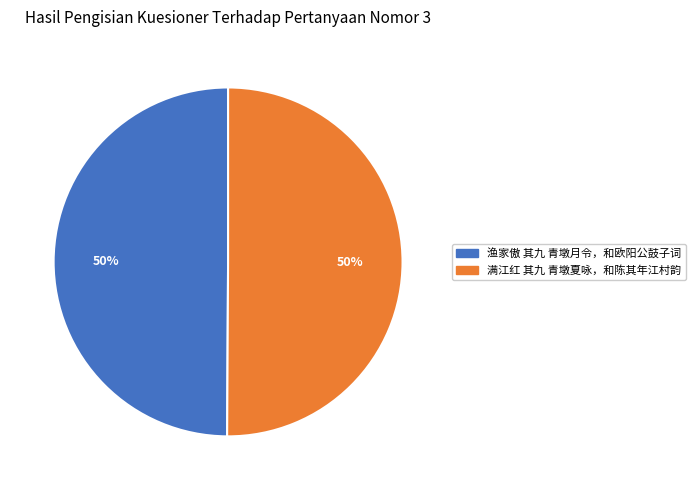

Approximately how many times larger is the value at 满江红 其九 青墩夏咏，和陈其年江村韵 compared to 渔家傲 其九 青墩月令，和欧阳公鼓子词?

1.0